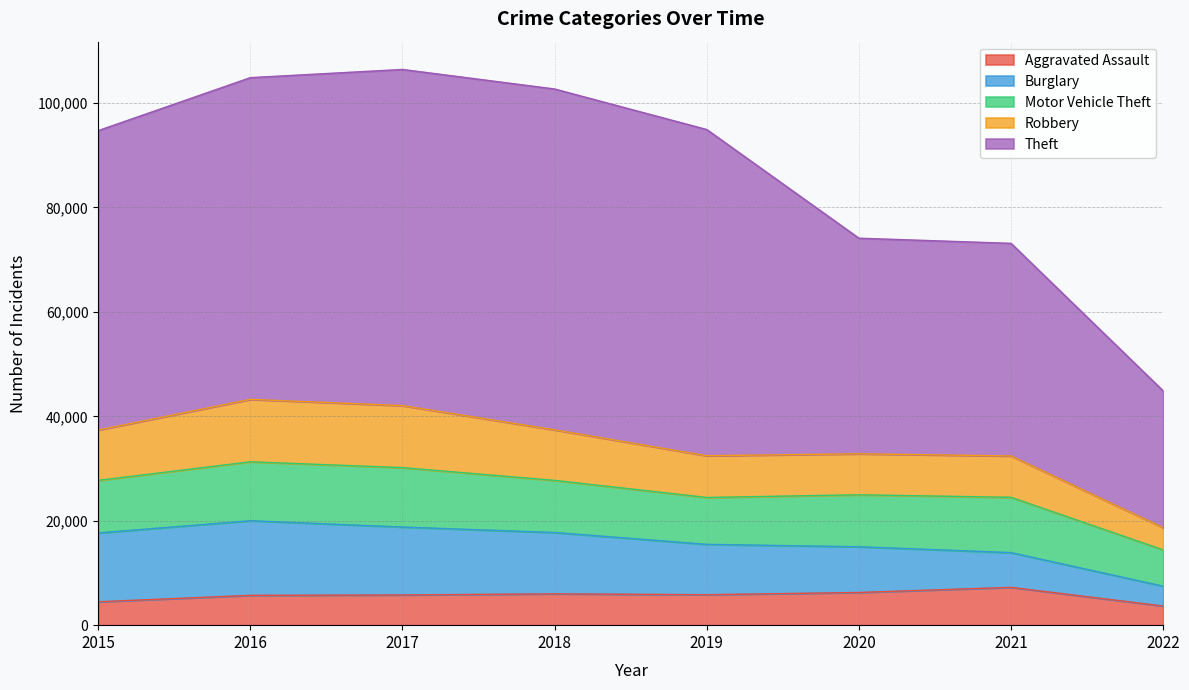

At how many categories does at least one series exceed 89144?

5